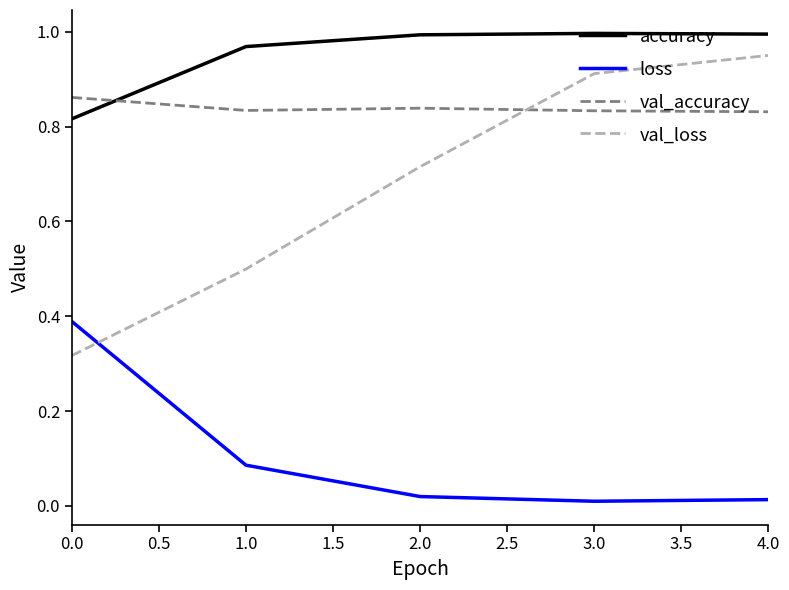

Is the value of val_loss at 0.0 greater than the value of val_accuracy at 3.0?

No